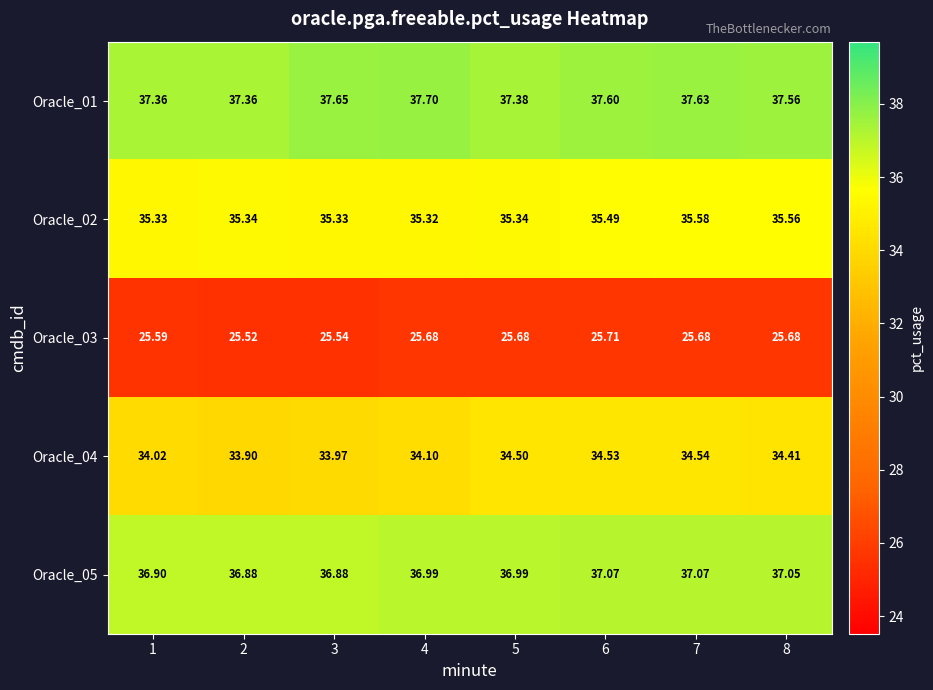

Rank the series at 3 from highest to lowest value.

Oracle_01, Oracle_05, Oracle_02, Oracle_04, Oracle_03